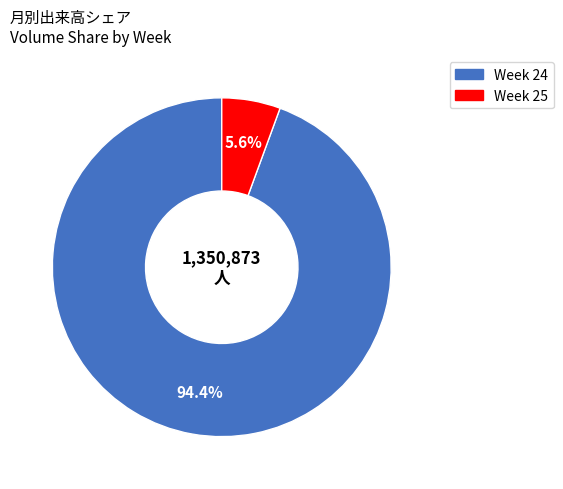

Does any single category account for the majority?

Yes